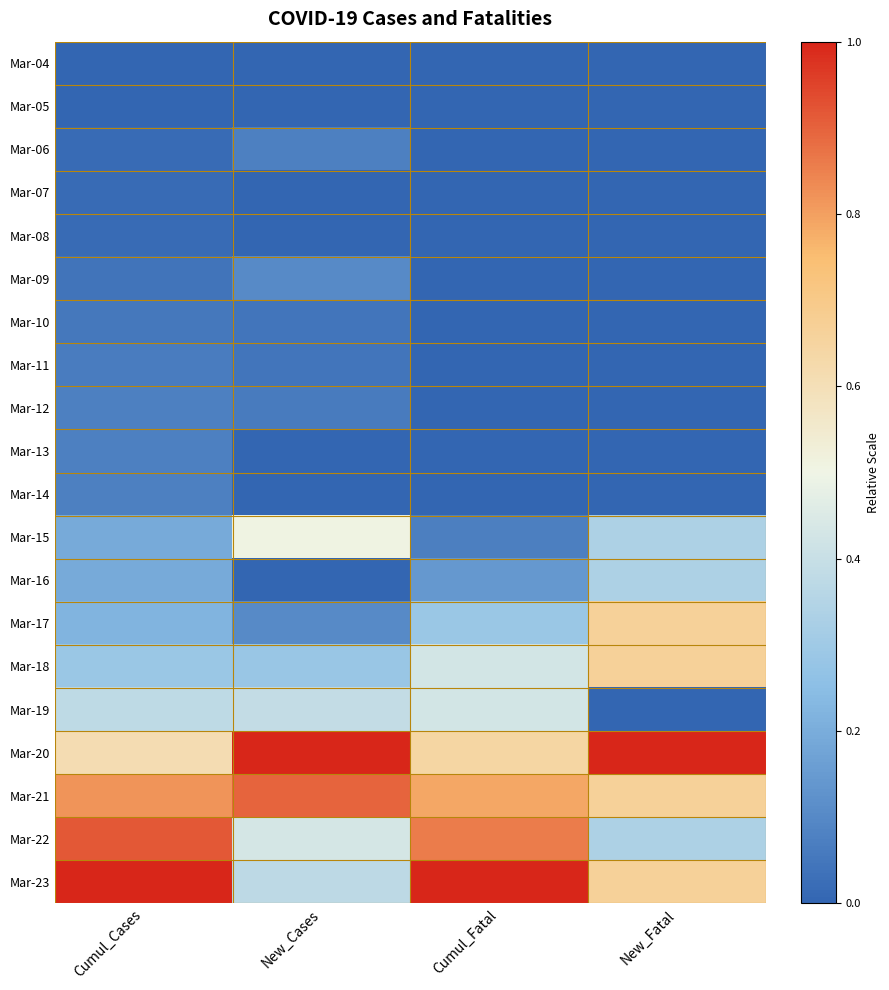

How many data points does each series have?

4